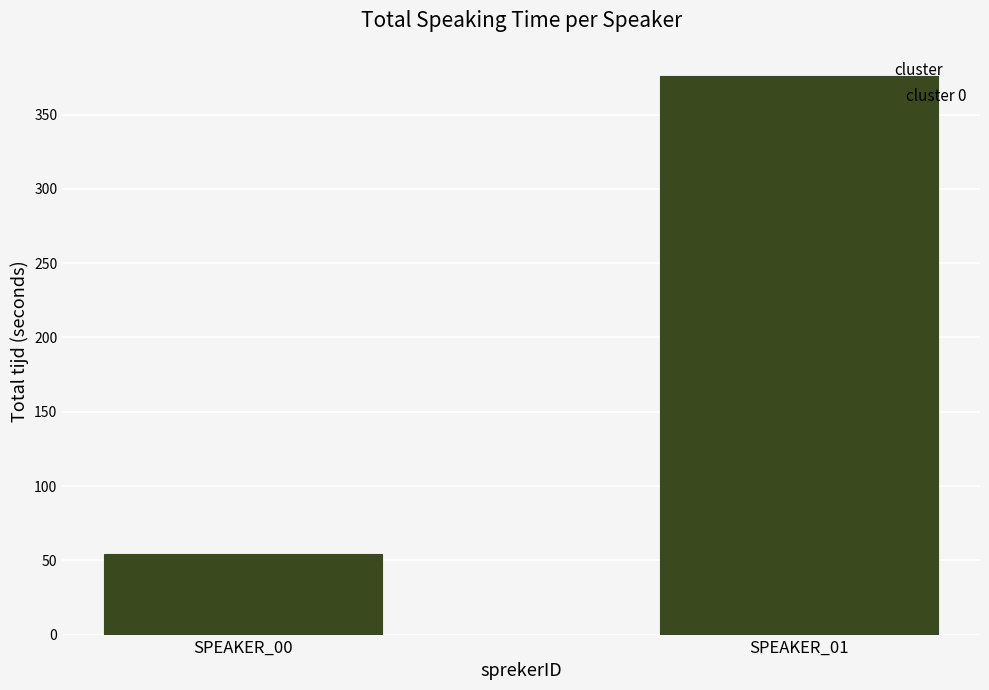

Which category has the lowest value across all series?

SPEAKER_00